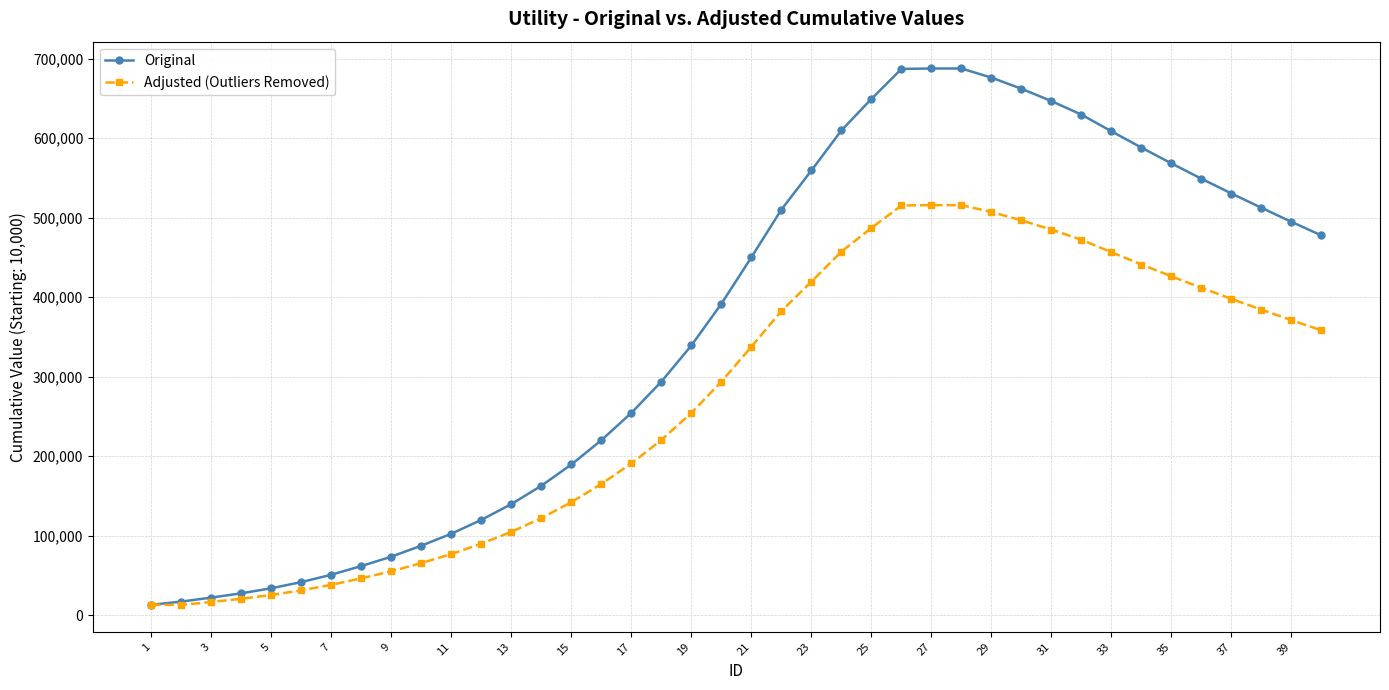

Which series has the widest spread of values?

Original